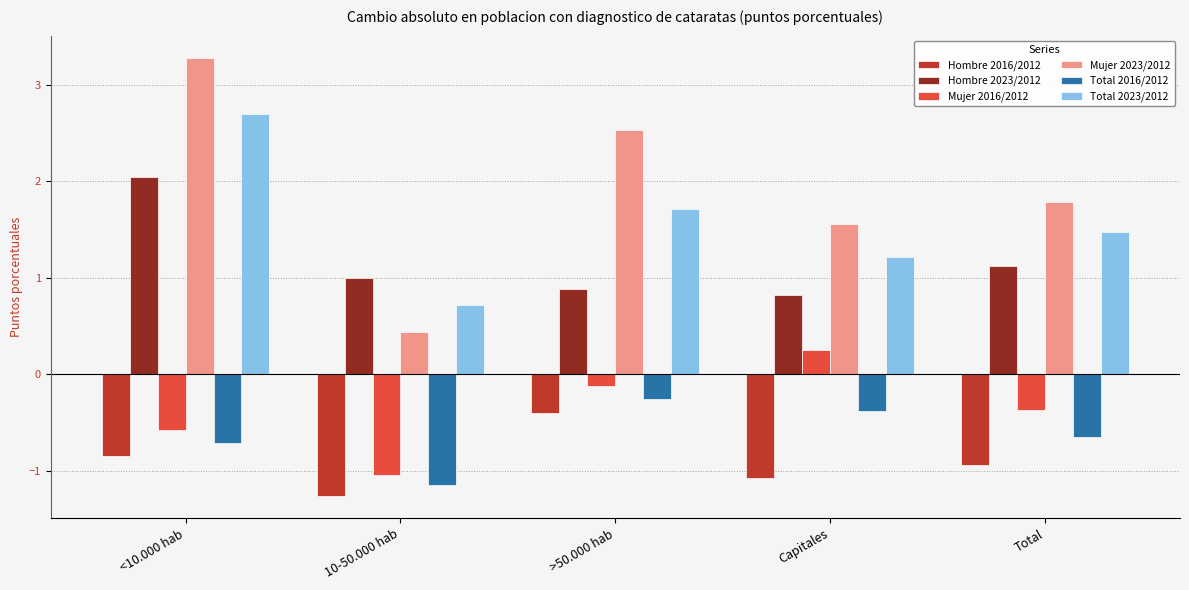

How many groups of bars are there?

5